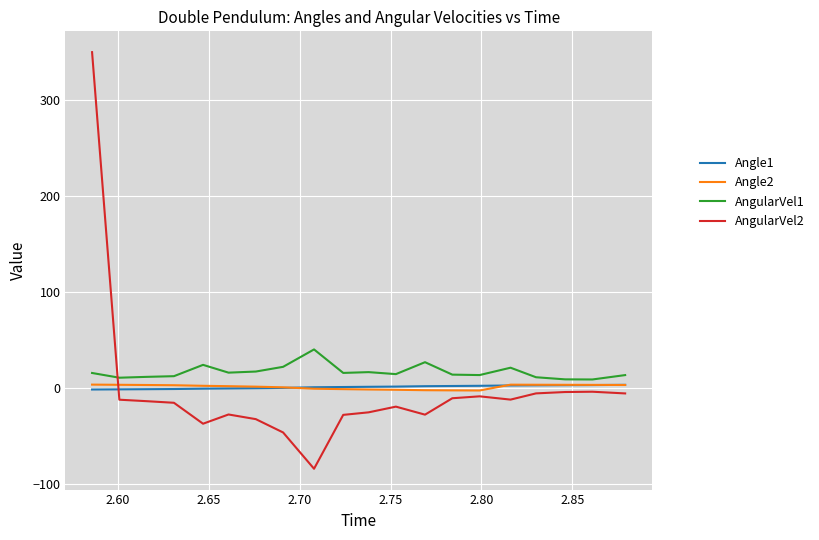

What is the maximum value for AngularVel1?

39.8